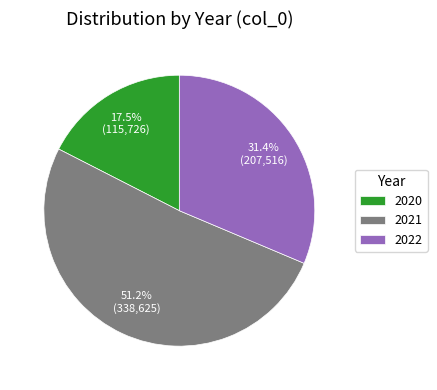

Combined, what portion of the pie is 2021 and 2020?

68.6%